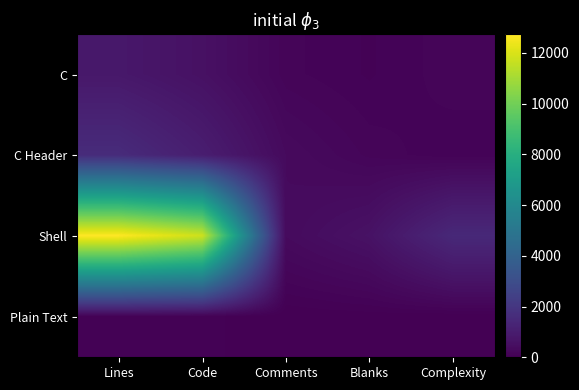

Which label corresponds to the smallest value in the chart?

Comments